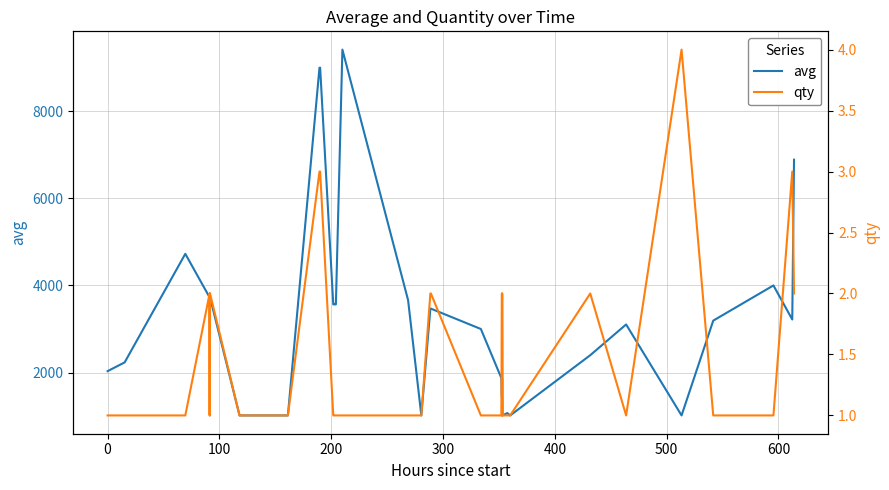

The value of avg at 24 is 1807. True or false?

False